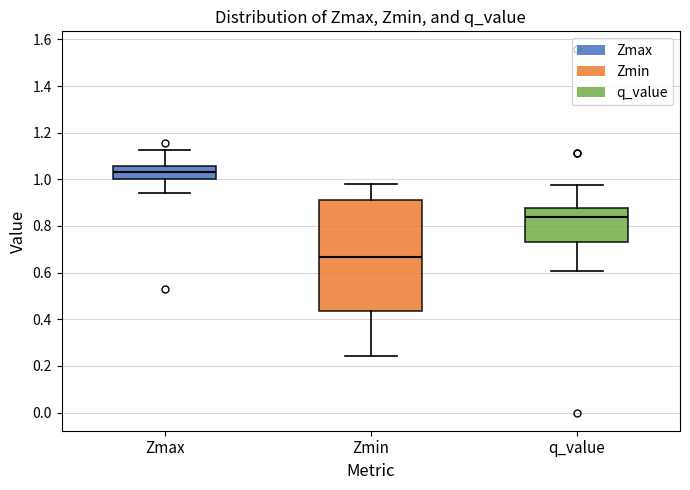

Where does the lower whisker of the box for q_value end on the y-axis? The values are not printed on the chart, so give them approximately, as read against the axis.

0.60